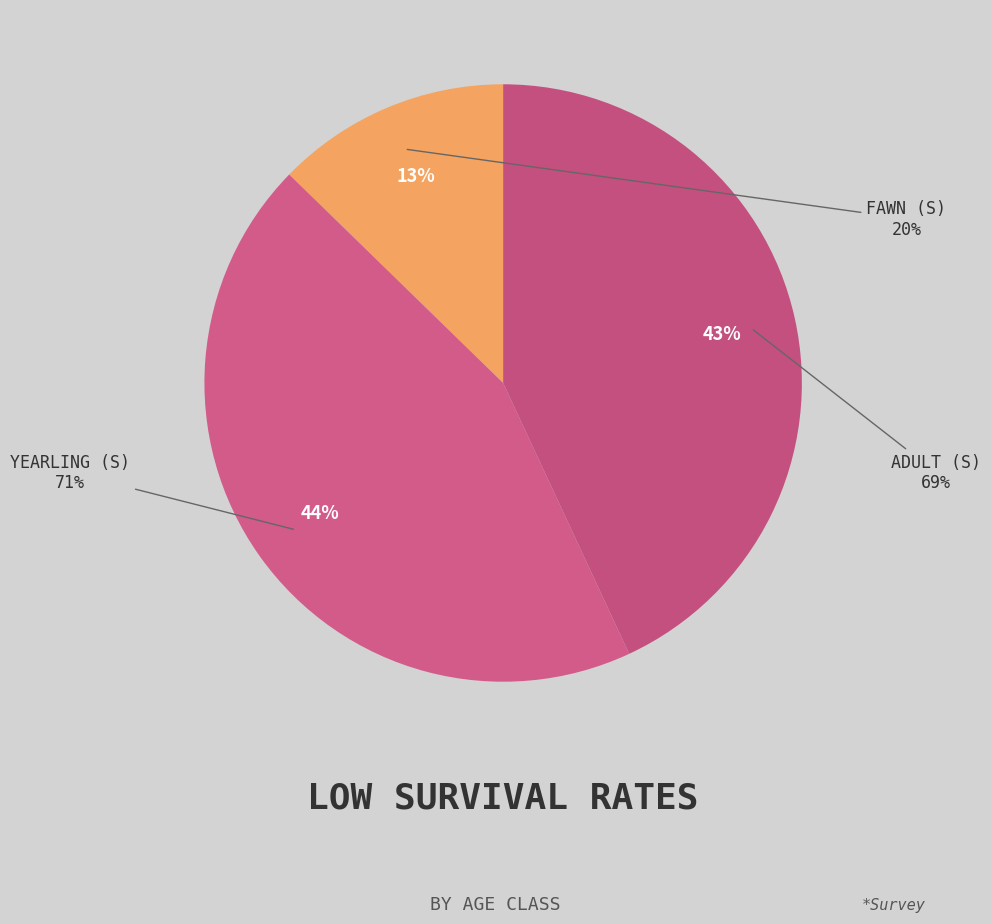

To the nearest percent, what portion does Yearling (S) represent?

44%